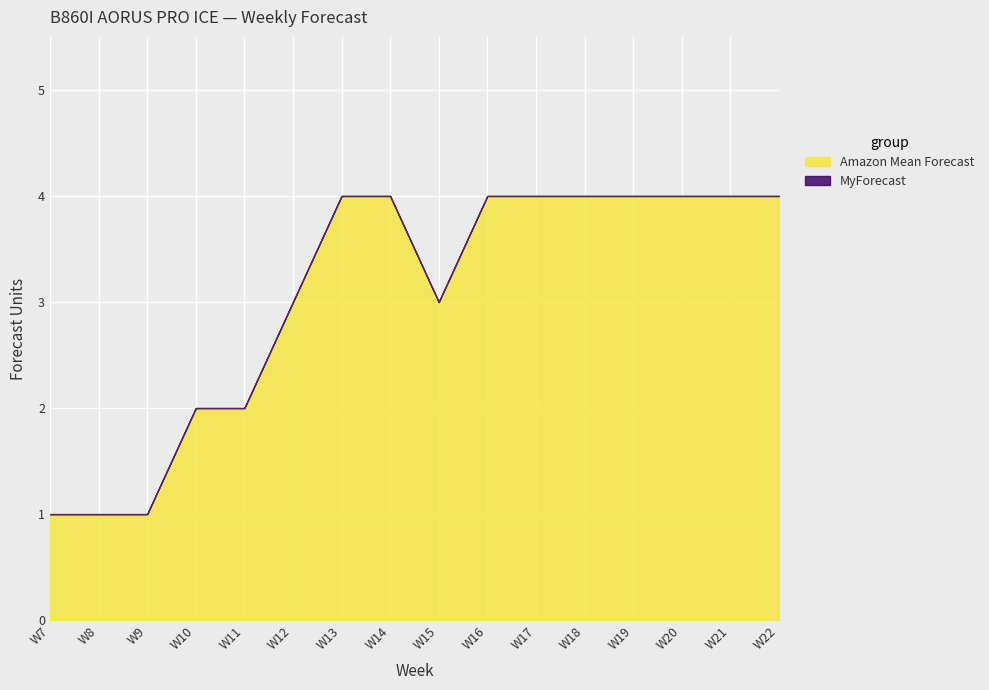

What is the highest value of the Amazon Mean Forecast series?

4